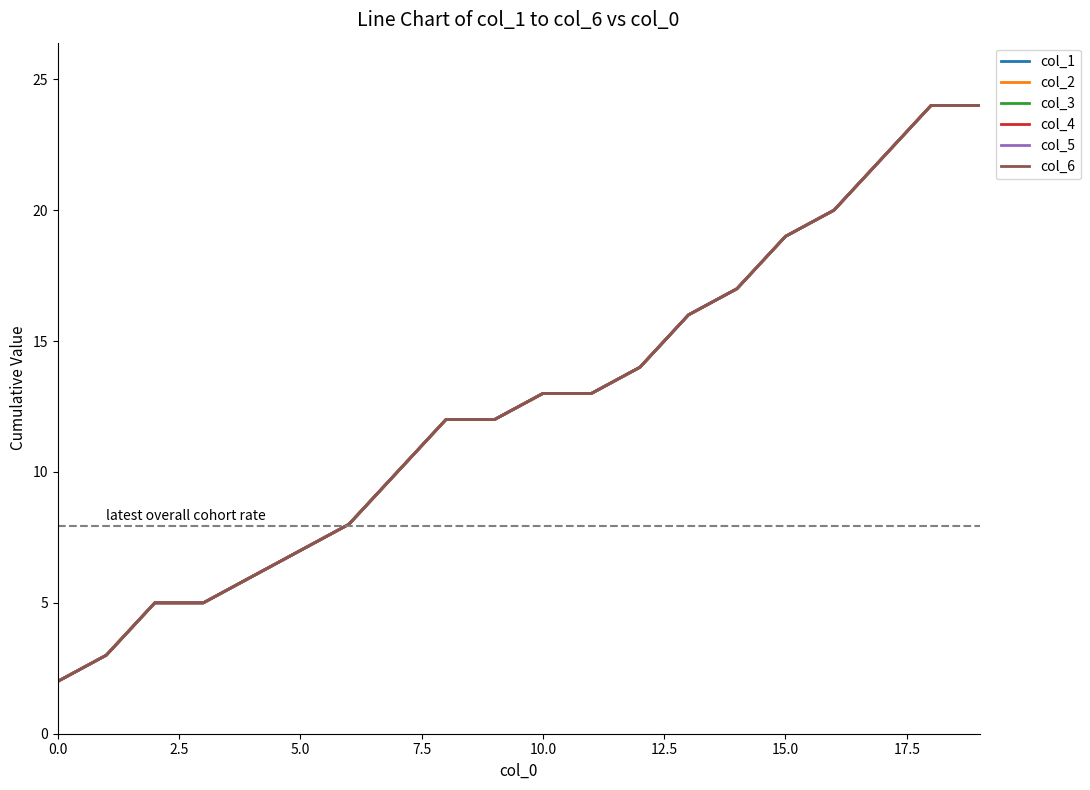

True or false: col_4 has more than 0 points higher than both neighbors.

False